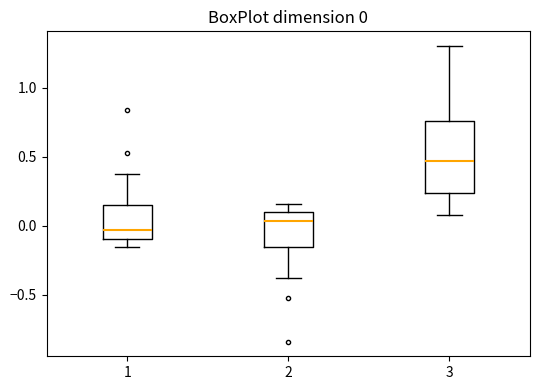

Comparing the boxes themselves (not the whiskers), which one is the tallest?

3